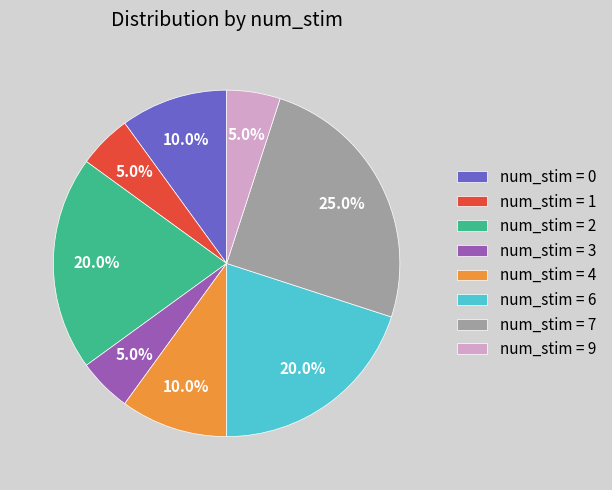

Which category has the biggest portion of the pie?

num_stim = 7